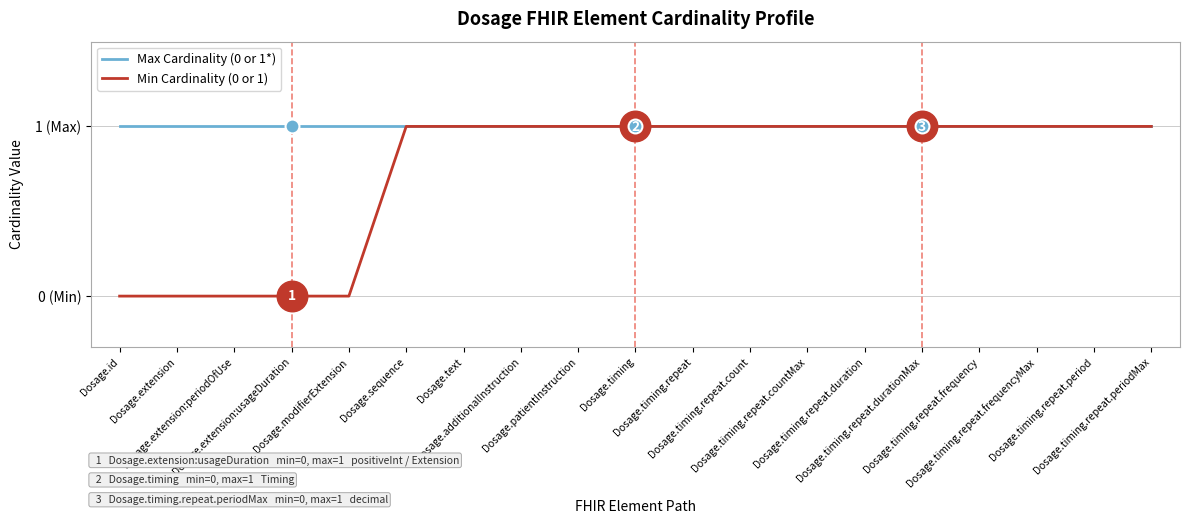

At which label does Min Cardinality (0 or 1) reach its minimum?

Dosage.id